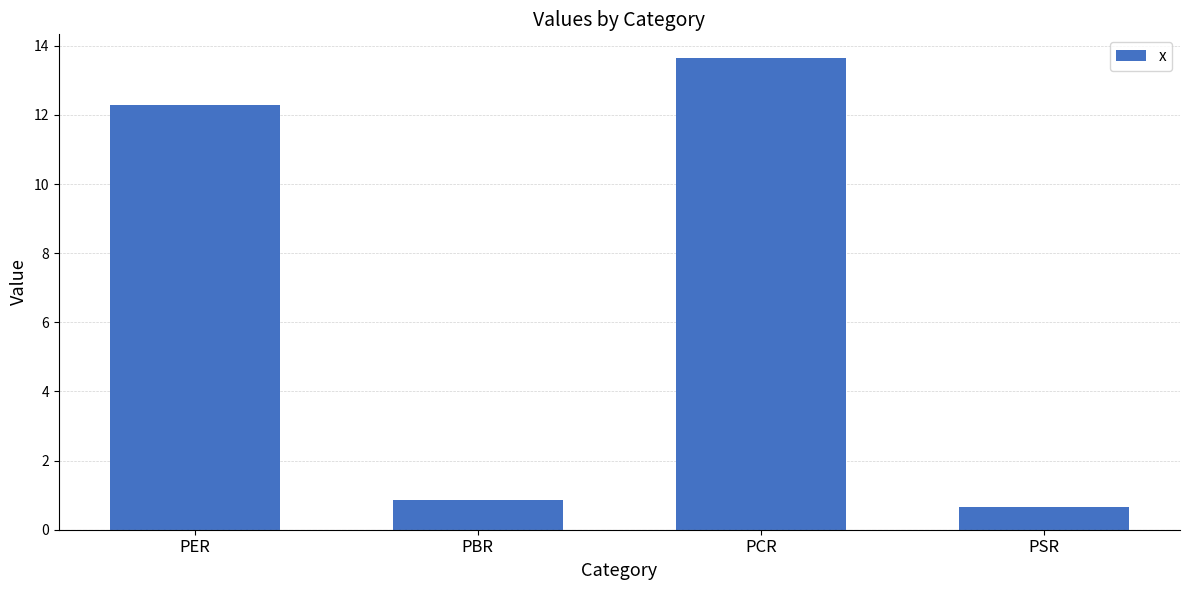

What is the ratio of the value at PBR to the value at PER?

0.1